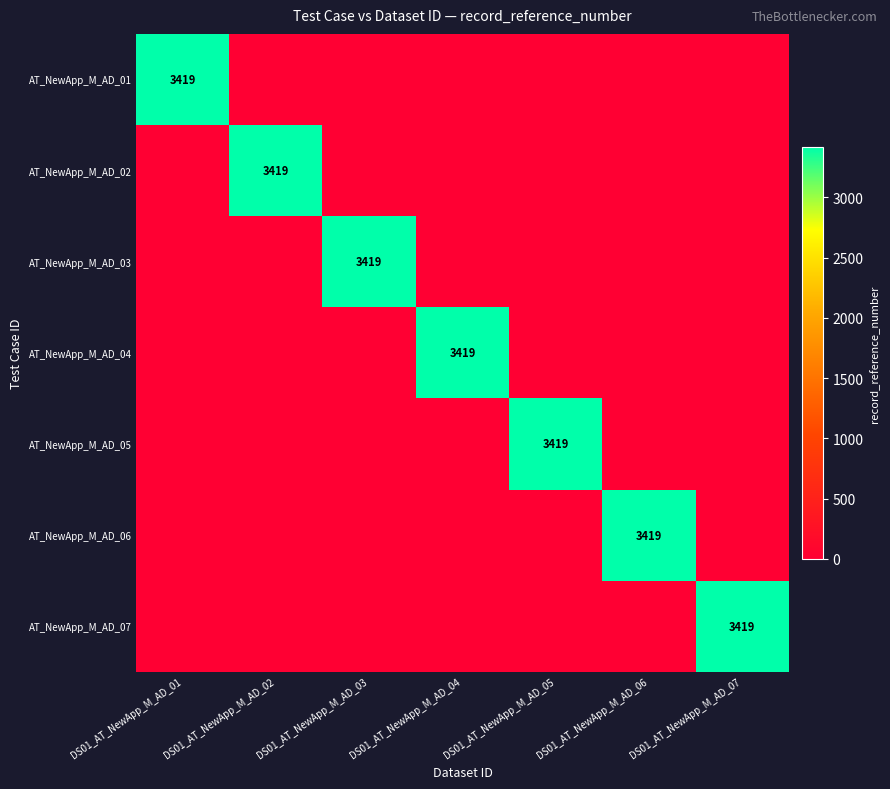

Is it true that AT_NewApp_M_AD_03 equals 3419 at DS01_AT_NewApp_M_AD_03?

True